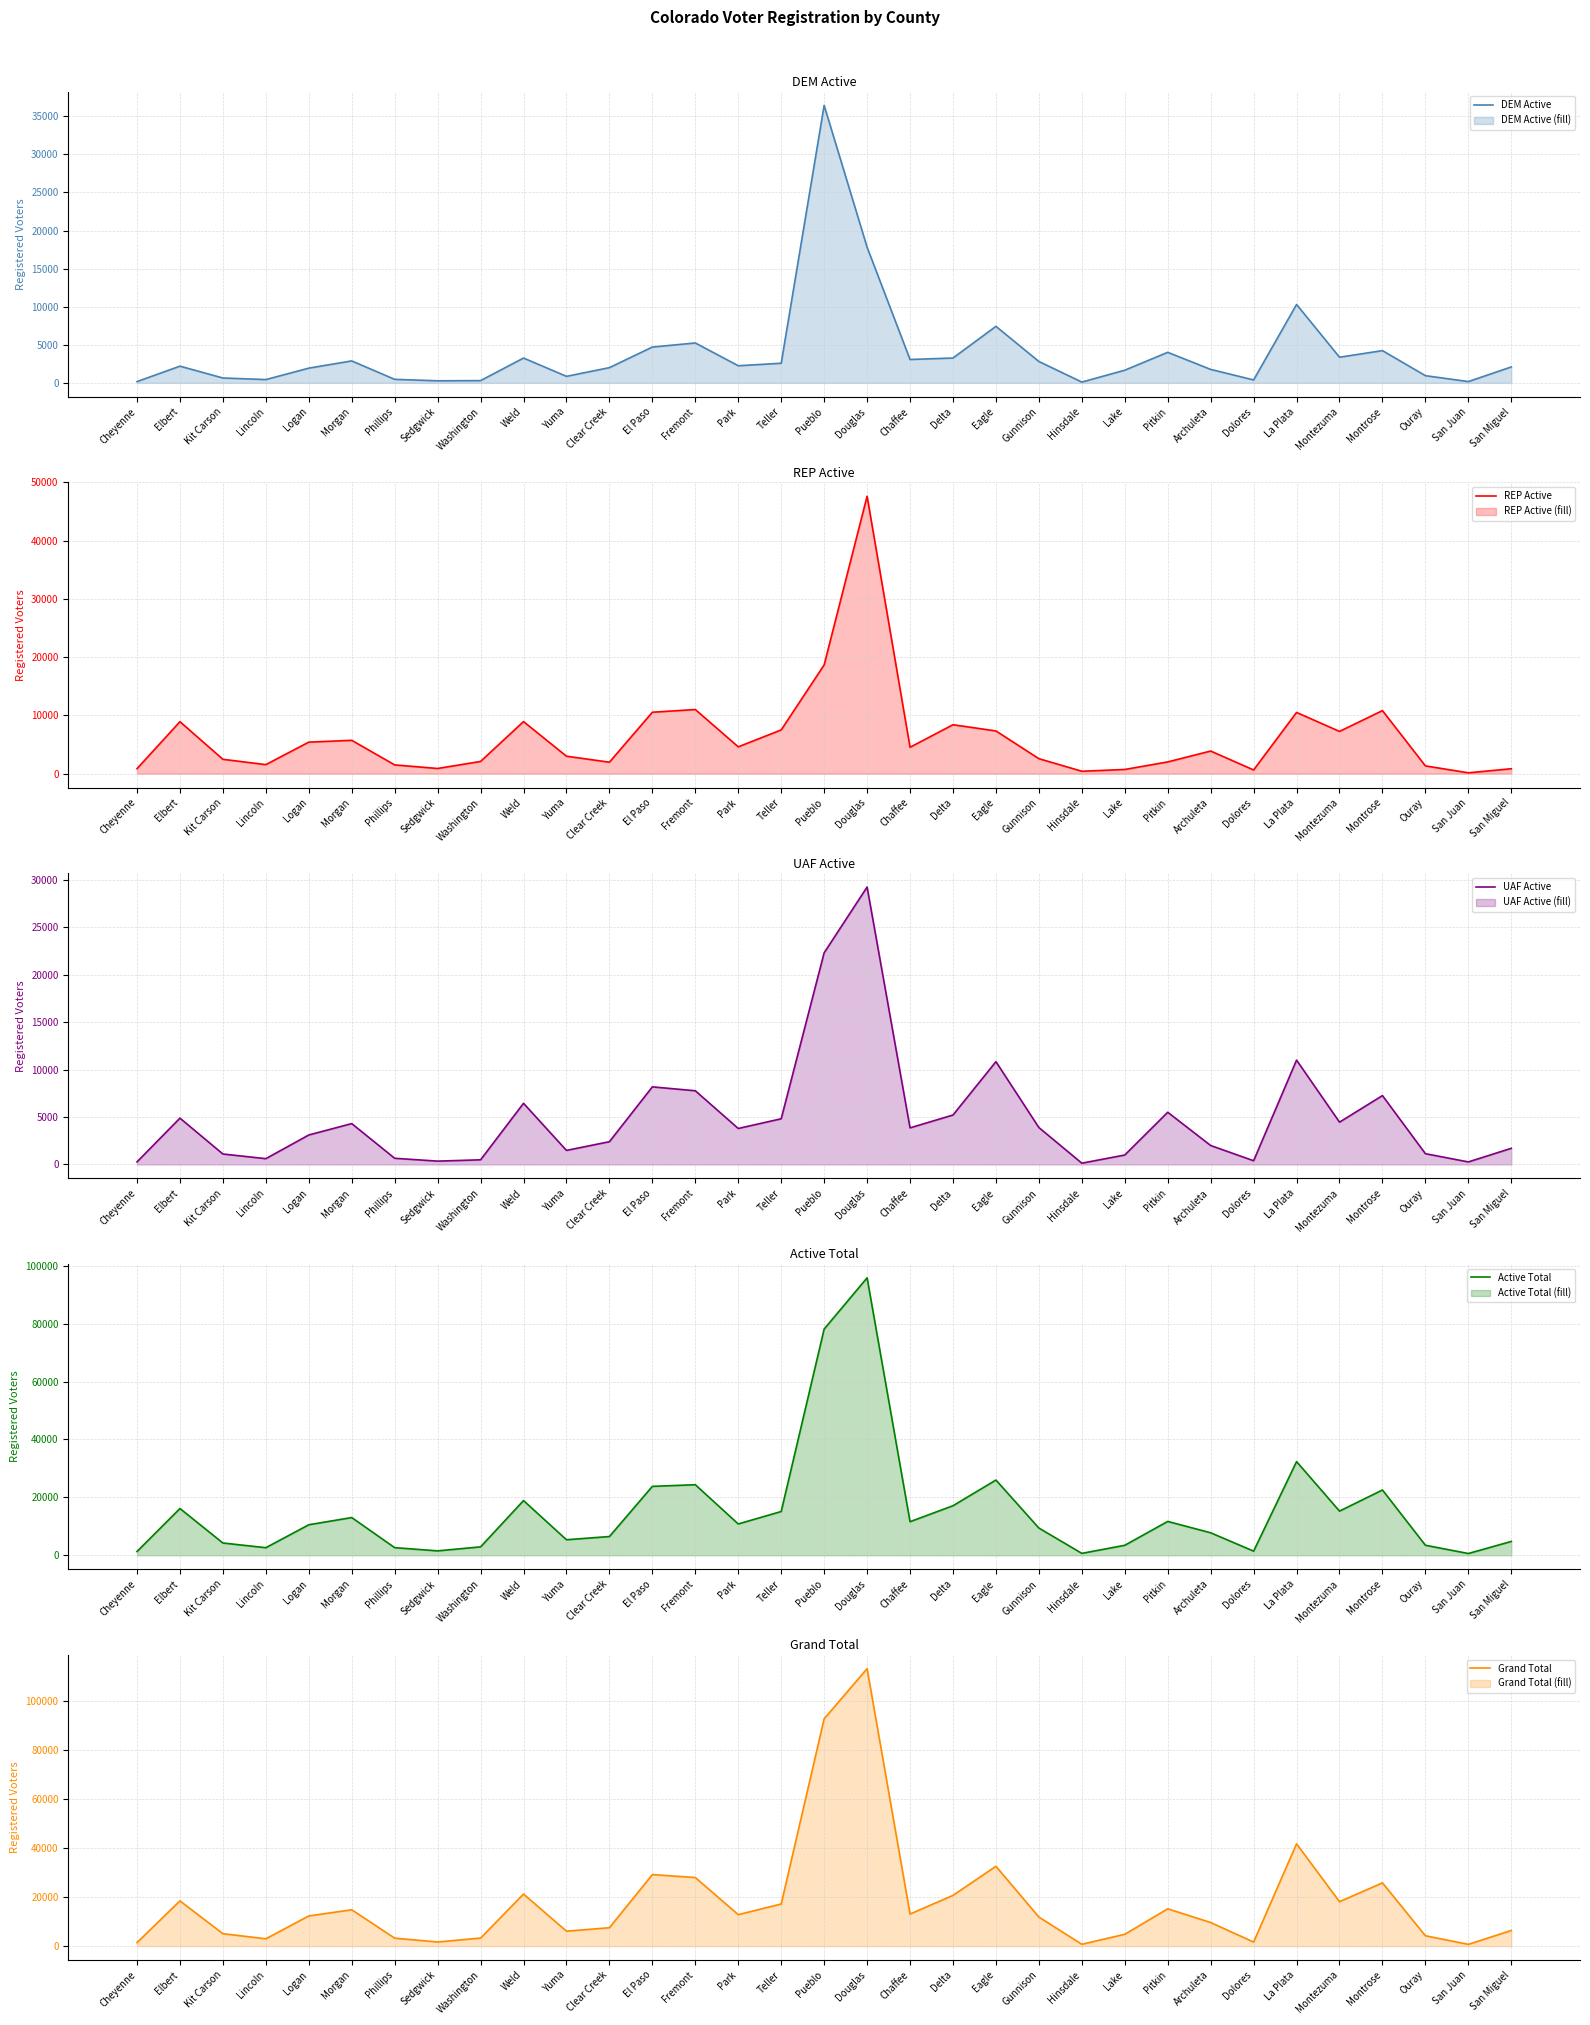

What is the average value of the Grand Total series?

18152